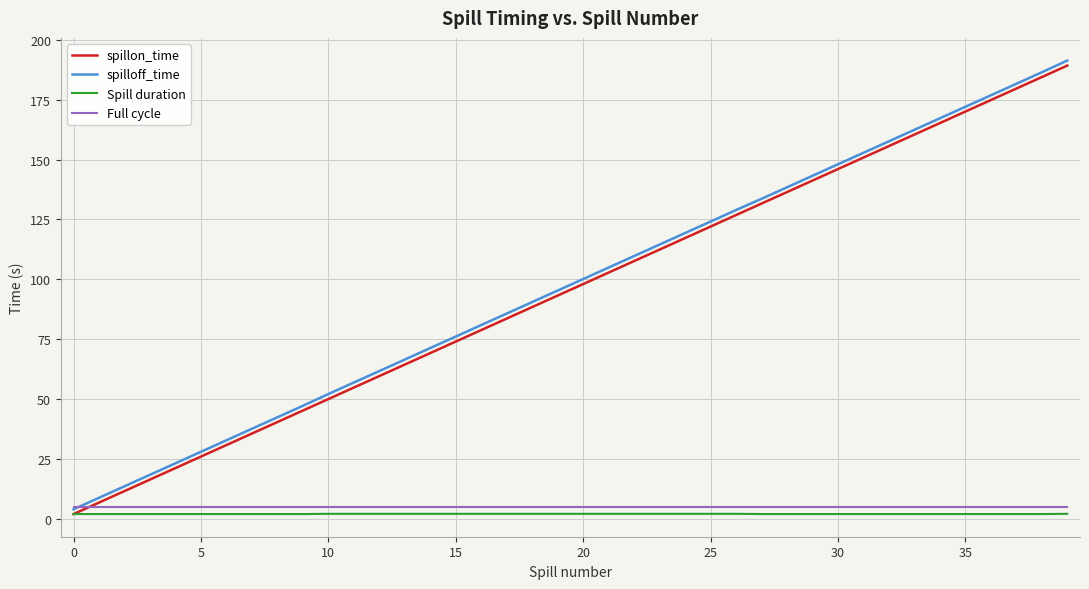

True or false: Spill duration and Full cycle cross at least once.

False